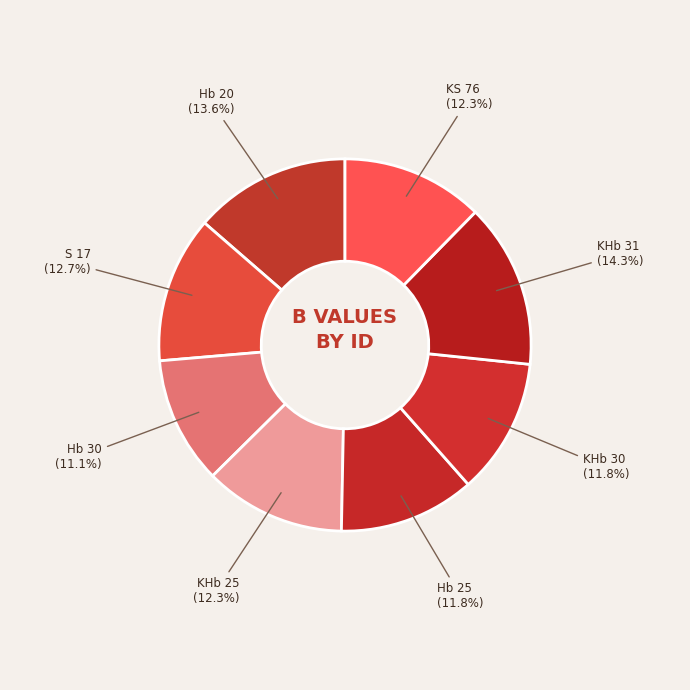

How many segments does this pie chart have?

8